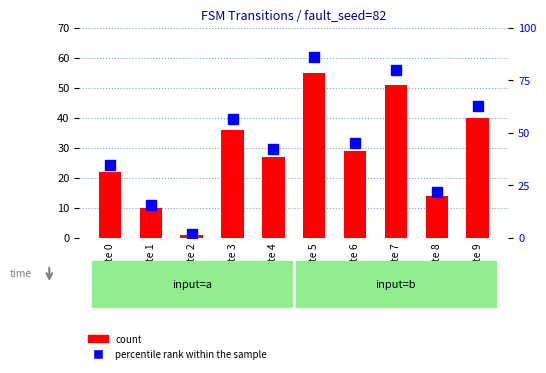

Rank the categories by count value from lowest to highest.

state 2, state 1, state 8, state 0, state 4, state 6, state 3, state 9, state 7, state 5